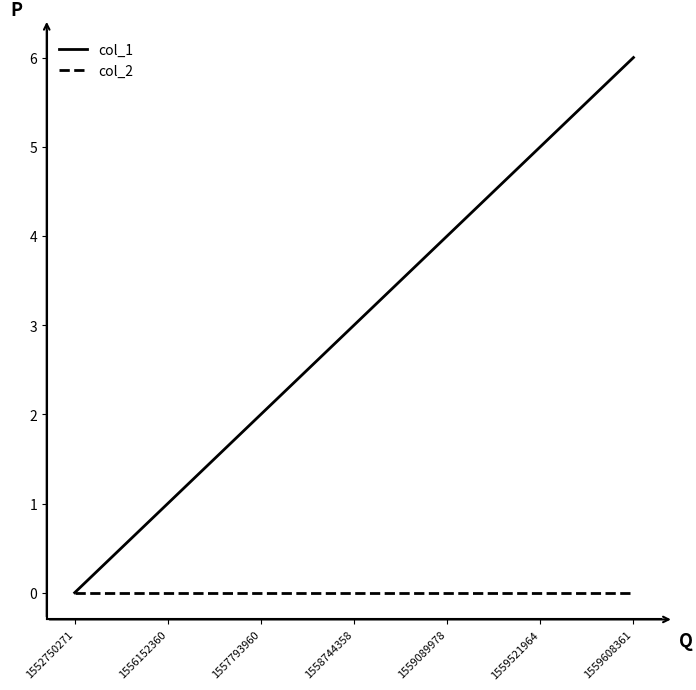

What is the sum of the col_1 values at 1559089978 and 1558744358?

7